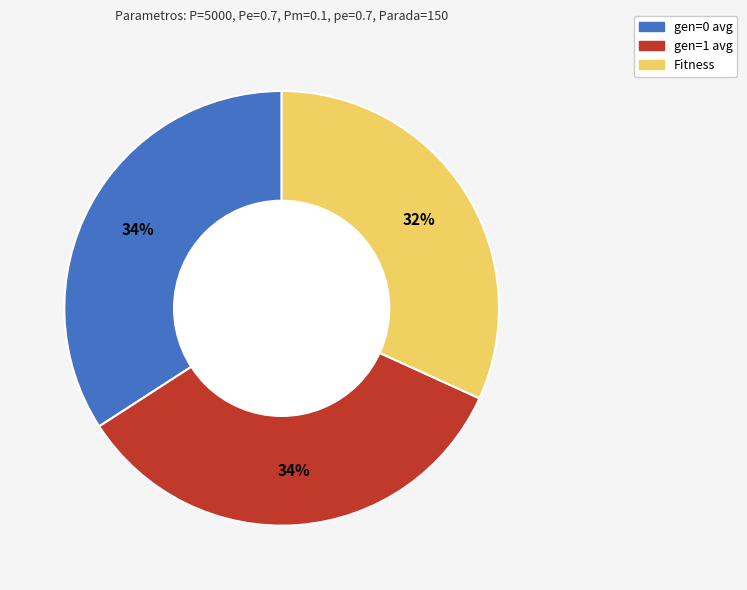

The gen=1 avg slice represents 34% of the pie. True or false?

True